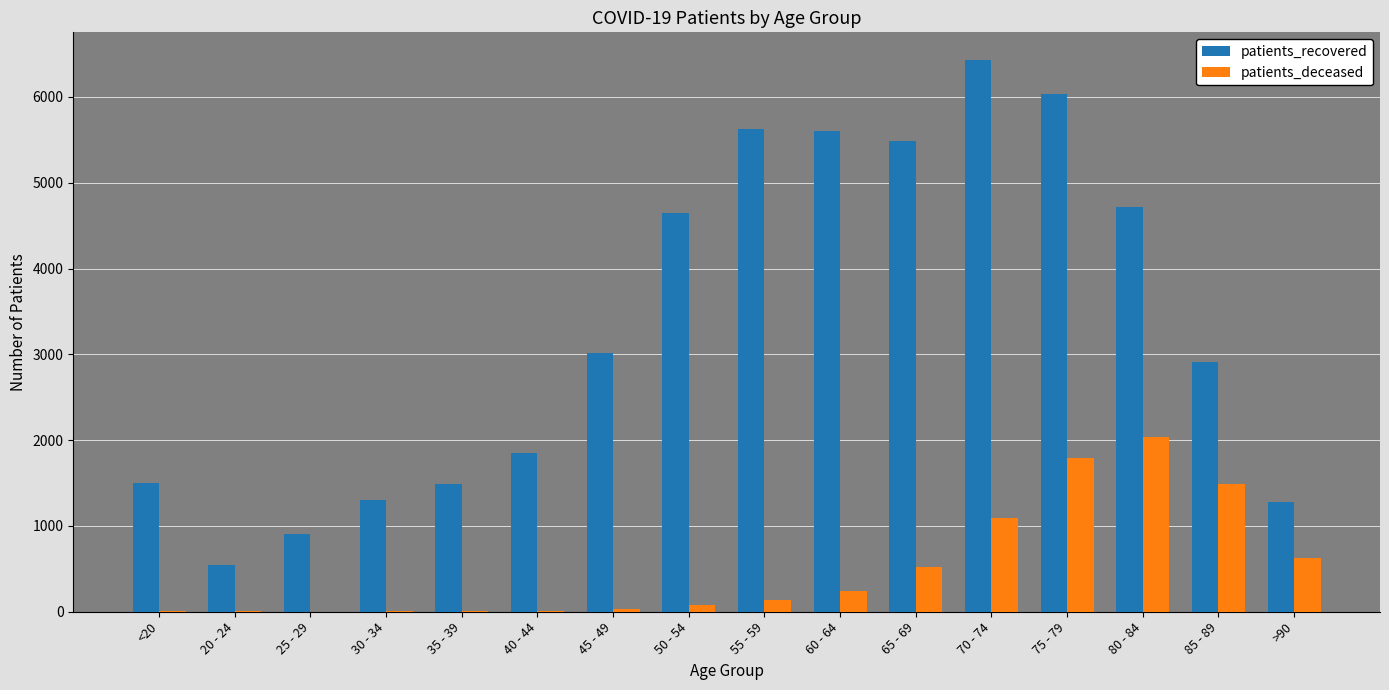

Which series has the largest total across all categories?

patients_recovered